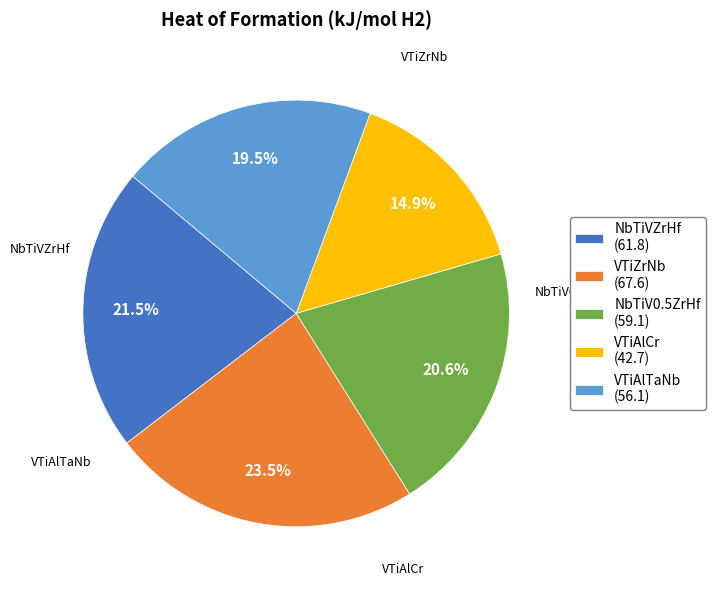

Combined, what portion of the pie is VTiAlTaNb and NbTiVZrHf?

41.0%